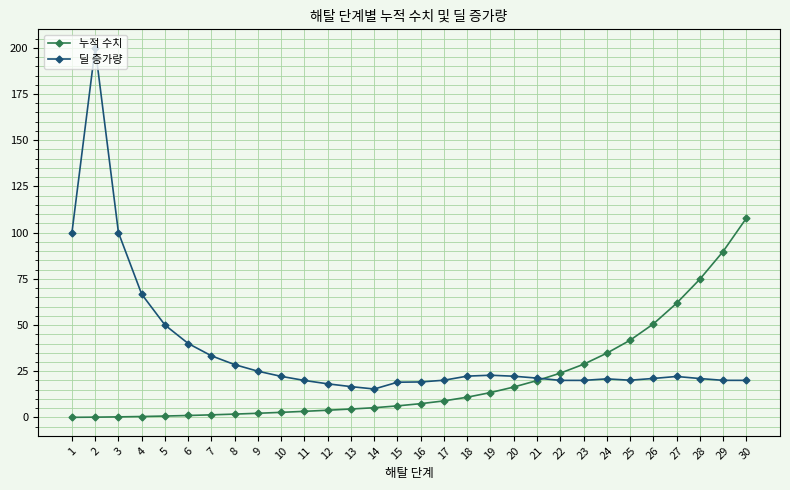

What is the highest value of the 누적 수치 series?

107.8